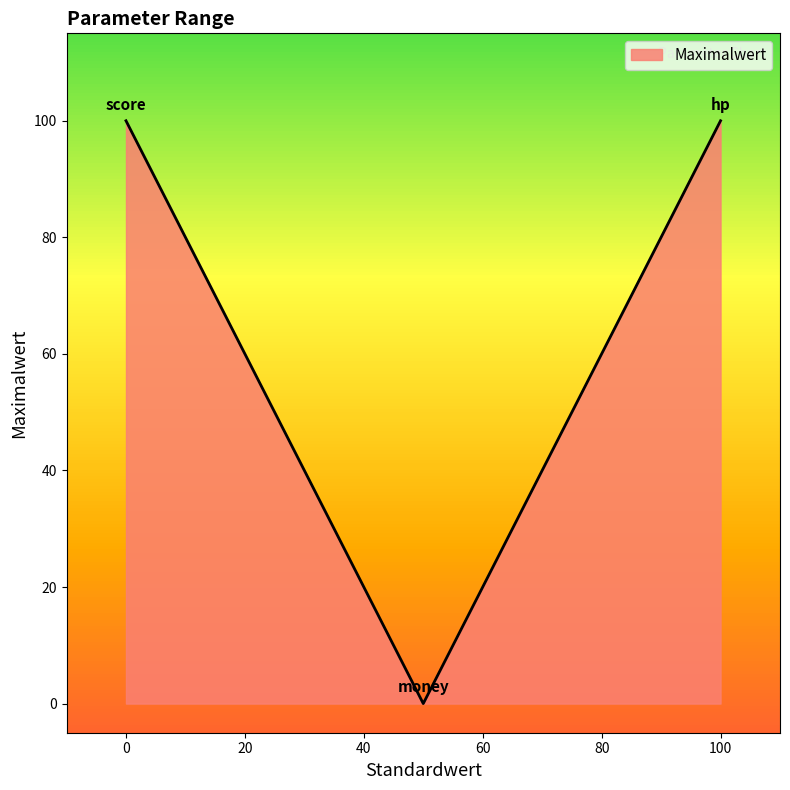

How many positive values are there?

2